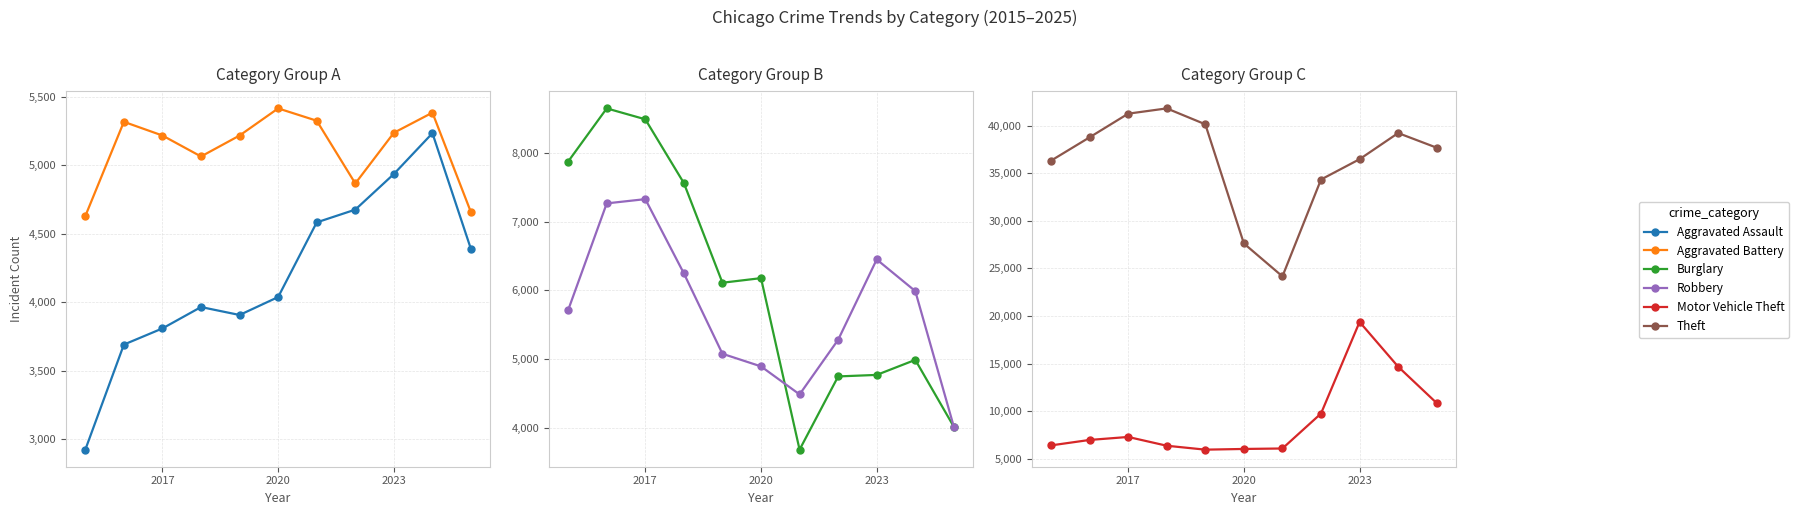

What are all the series names shown in the legend?

Aggravated Assault, Aggravated Battery, Burglary, Robbery, Motor Vehicle Theft, Theft